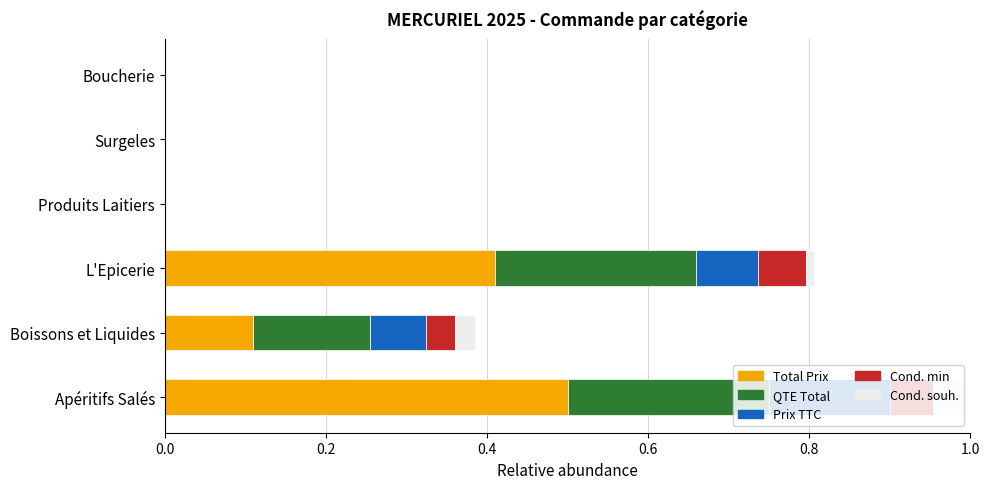

What is the total value across all series at Boissons et Liquides?

0.4